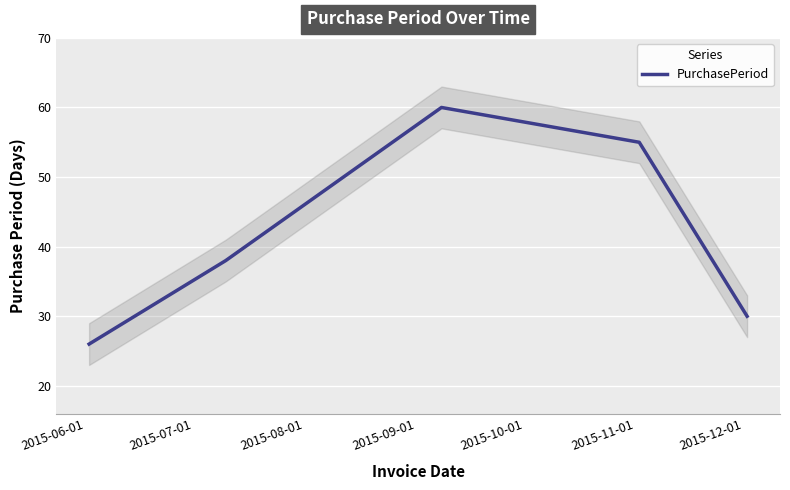

What is the lowest value of the PurchasePeriod series?

26